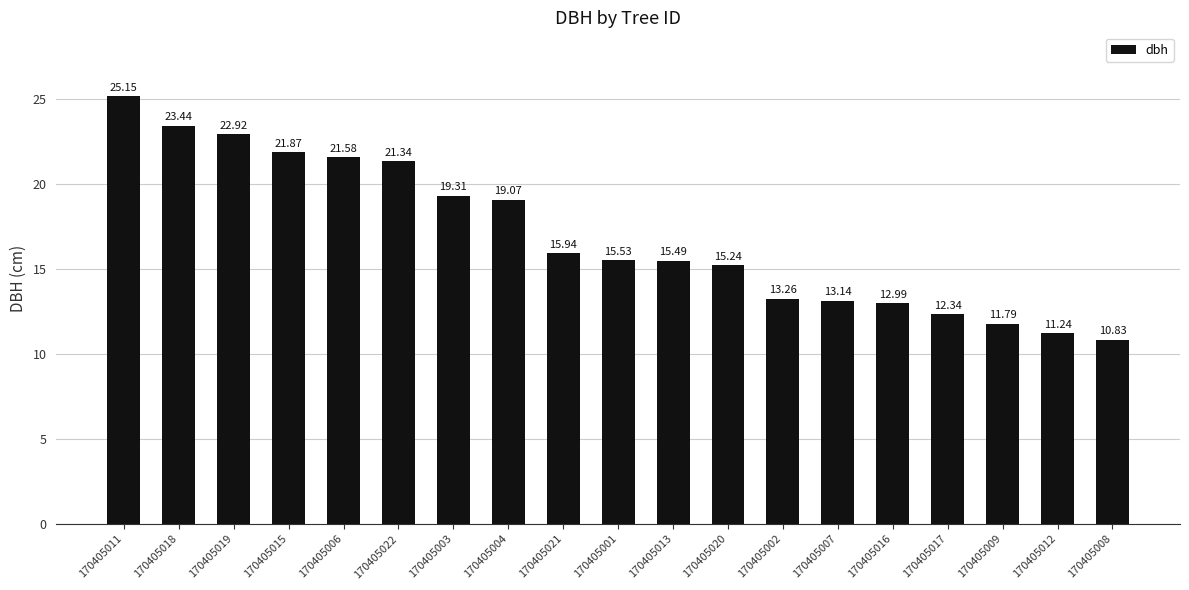

Is it true that the value at 170405019 is 22.9?

True